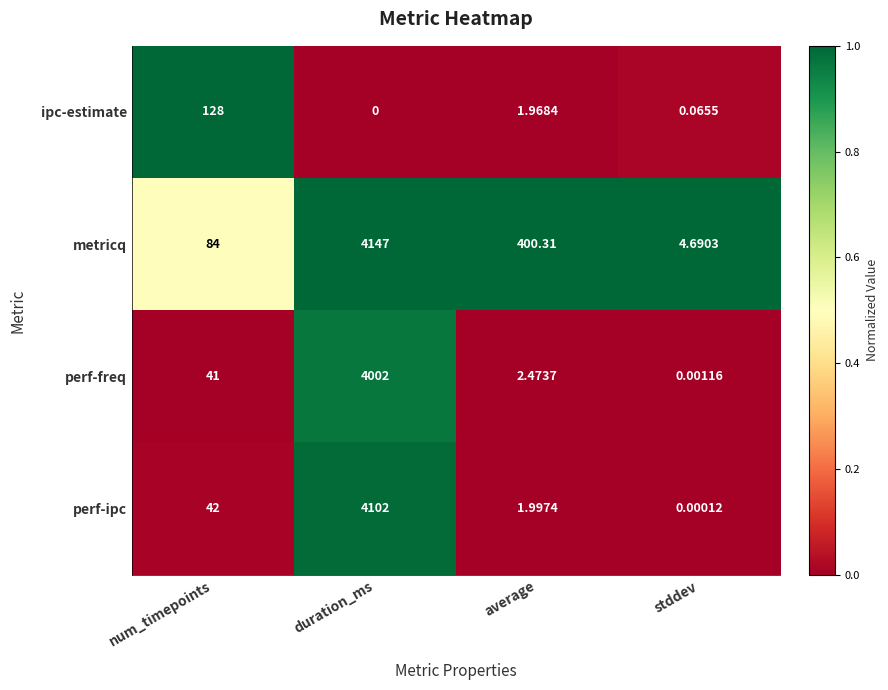

Is the value of ipc-estimate at num_timepoints greater than the value of metricq at duration_ms?

No